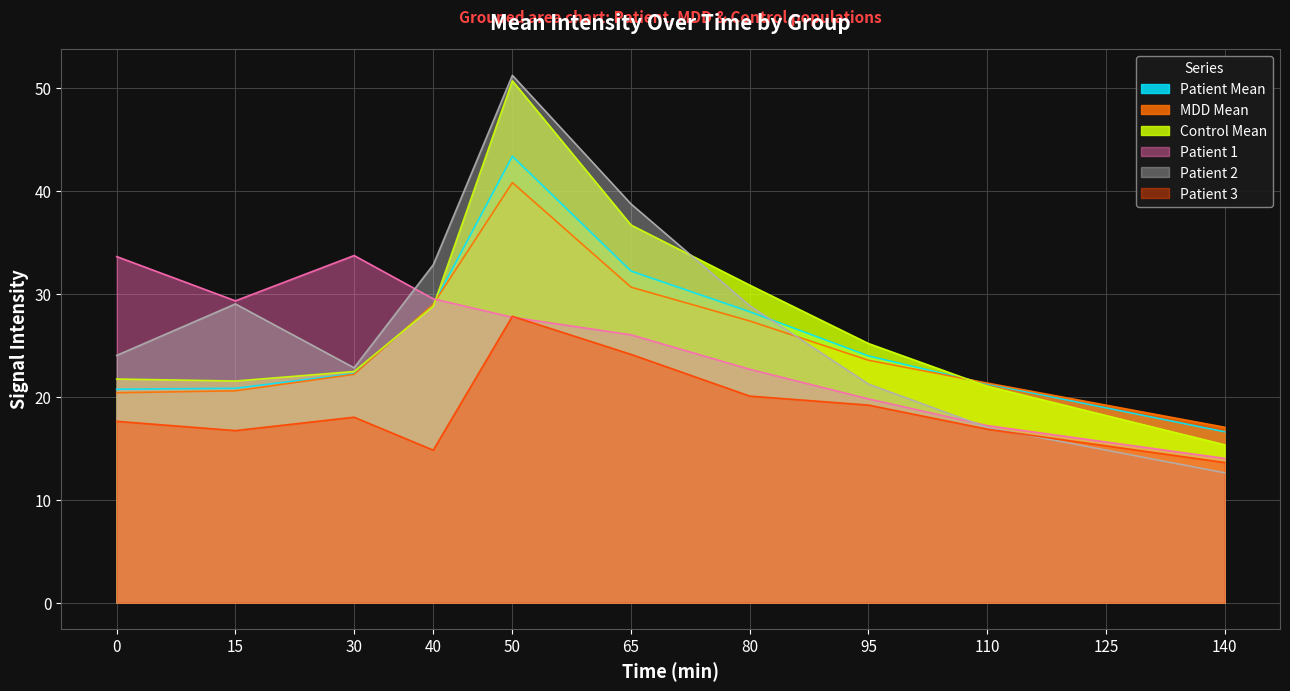

Reading right to left, what are all the values shown in this chart?

Patient Mean: 140=16.6	125=18.9	110=21.2	95=23.9	80=28.2	65=32.2	50=43.3	40=28.9	30=22.2	15=20.8	0=20.7
MDD Mean: 140=17.0	125=19.2	110=21.3	95=23.5	80=27.3	65=30.6	50=40.8	40=29.0	30=22.2	15=20.6	0=20.4
Control Mean: 140=15.3	125=18.2	110=21.0	95=25.2	80=30.8	65=36.7	50=50.7	40=28.8	30=22.4	15=21.5	0=21.7
Patient 1: 140=14.0	125=15.6	110=17.2	95=19.8	80=22.6	65=26.0	50=27.7	40=29.5	30=33.7	15=29.3	0=33.6
Patient 2: 140=12.6	125=14.8	110=17.0	95=21.2	80=28.8	65=38.7	50=51.2	40=32.8	30=22.8	15=29.0	0=24.0
Patient 3: 140=13.6	125=15.2	110=16.8	95=19.2	80=20.1	65=24.1	50=27.8	40=14.8	30=18.0	15=16.7	0=17.6